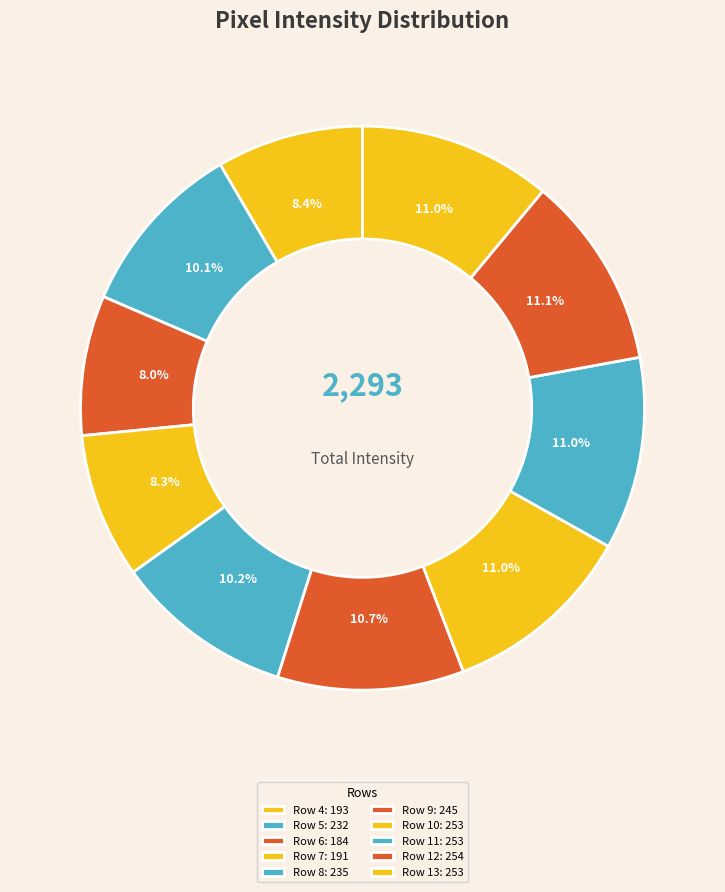

How many slices are in this pie chart?

10